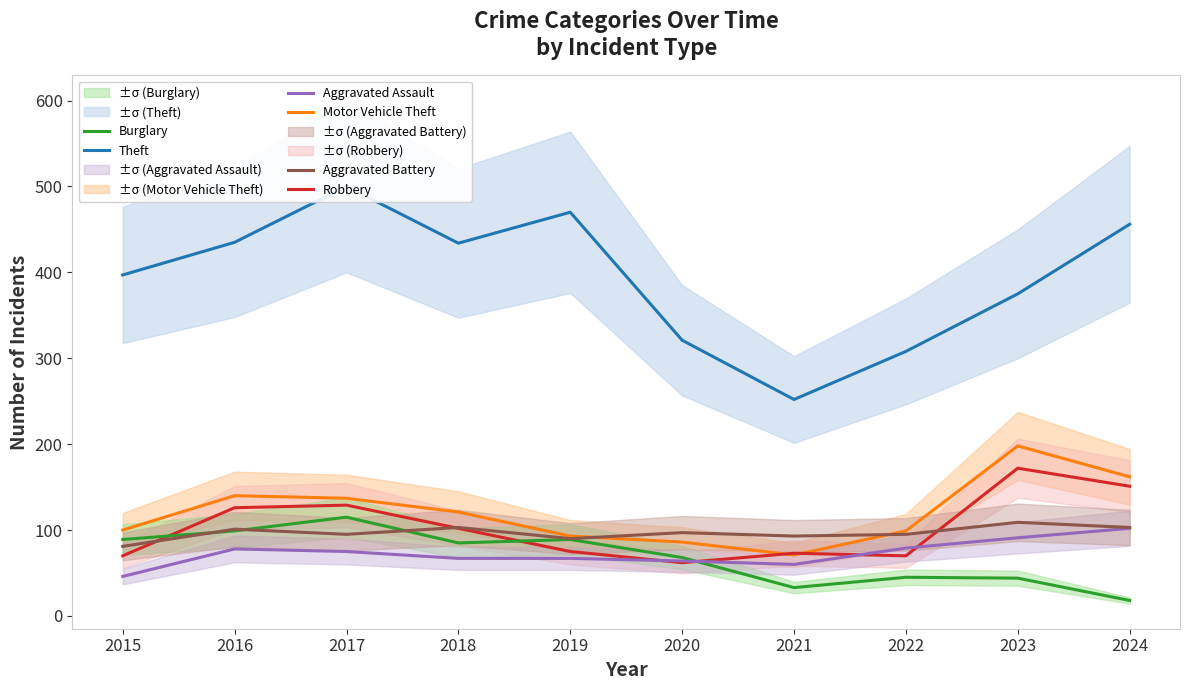

How many intersections are there between Motor Vehicle Theft and Aggravated Battery?

2